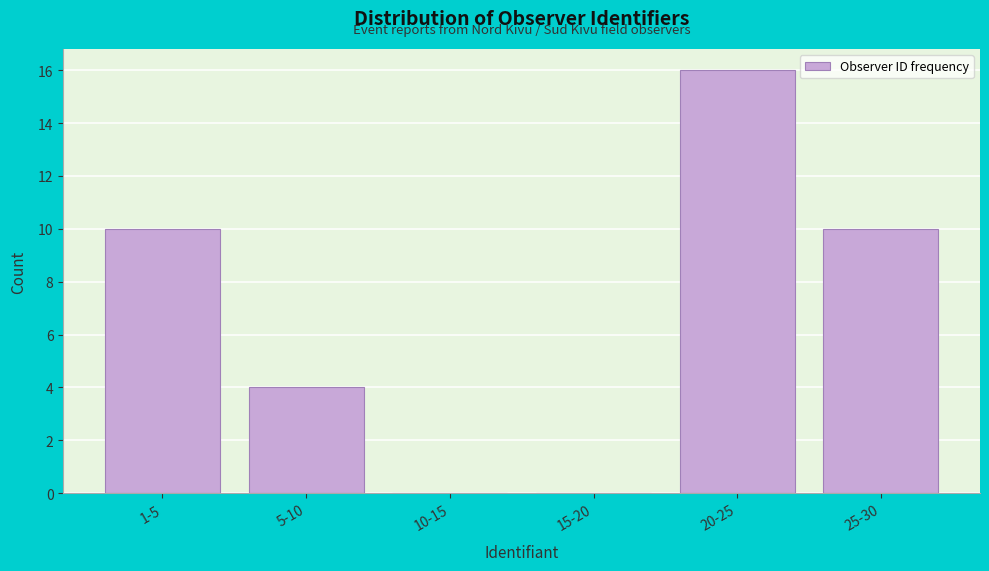

Reading left to right, transcribe all the data shown in this chart.

1-5=10	5-10=4	10-15=0	15-20=0	20-25=16	25-30=10